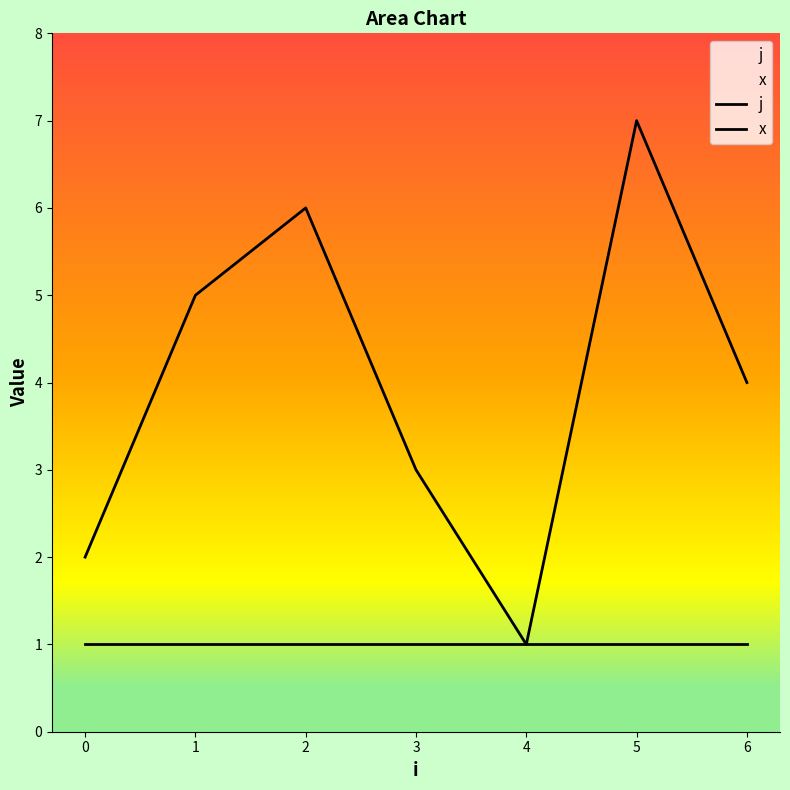

True or false: j has more than 2 interior local peaks.

False